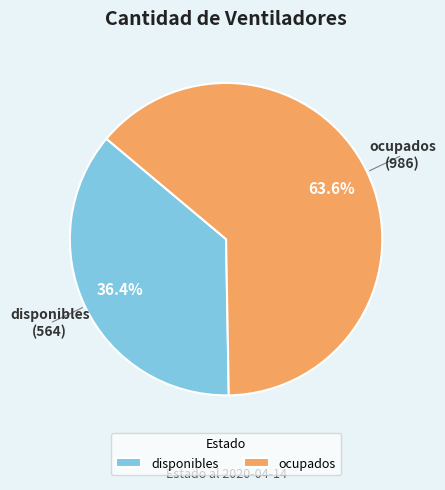

Count the number of slices in the pie.

2